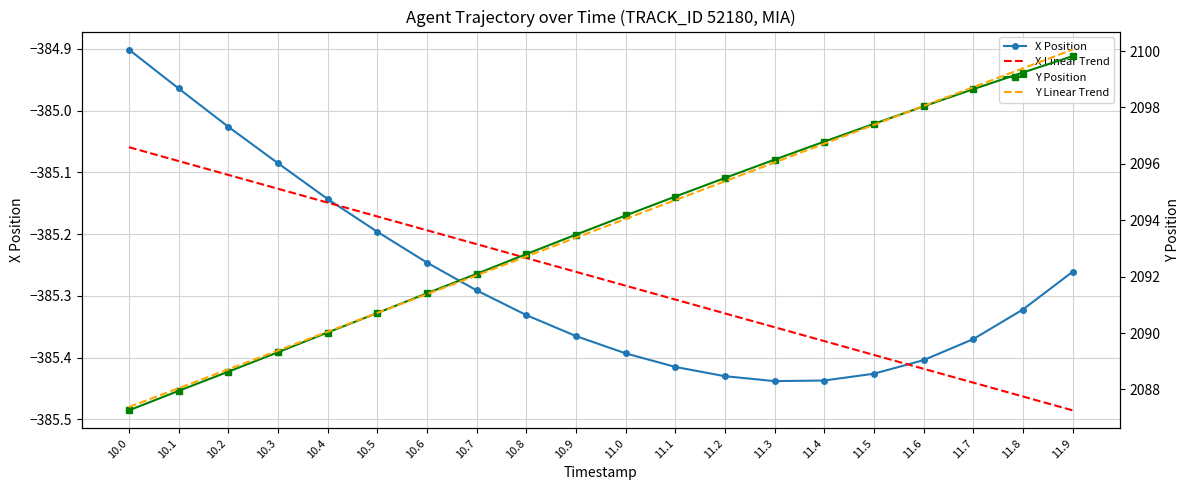

What is the value of the X Linear Trend point at the 3rd from the left?

-385.1